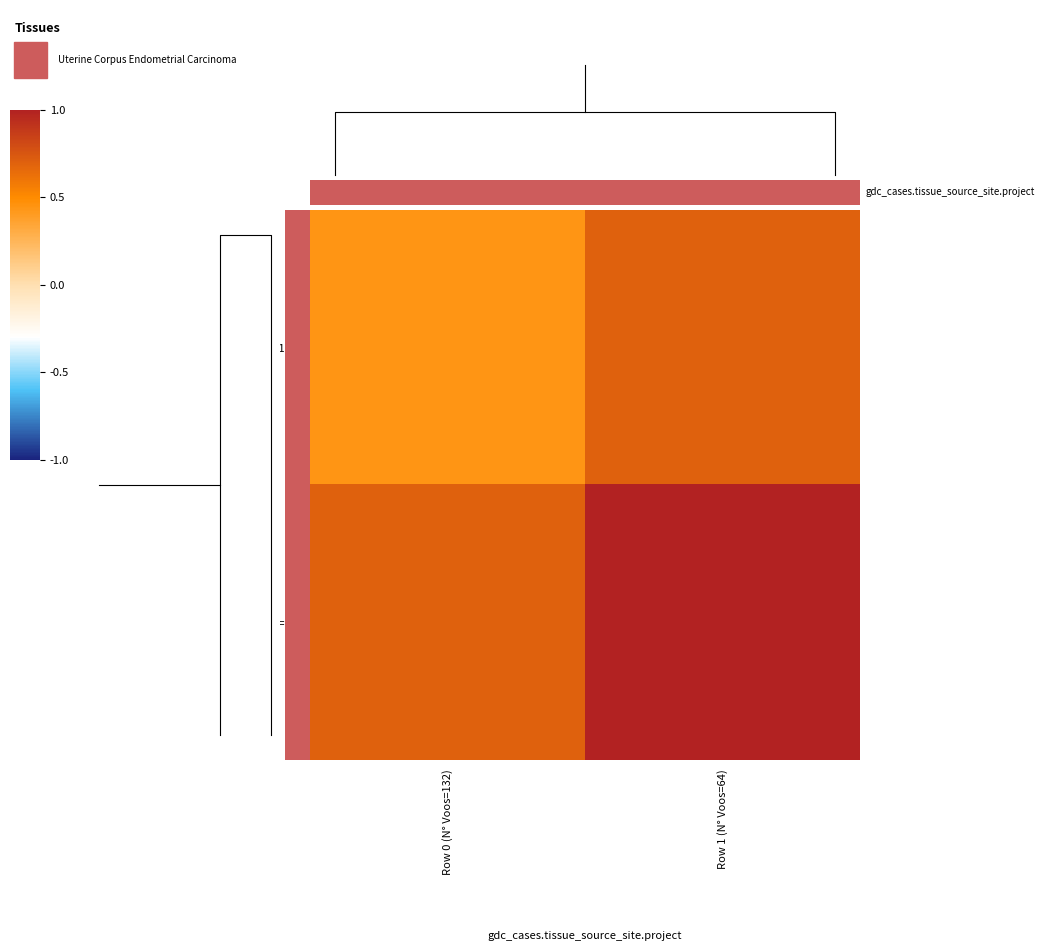

Between Row 0 (N° Voos=132) and Row 1 (N° Voos=64), which series saw the biggest shift?

Row 1 (N° Voos=64)